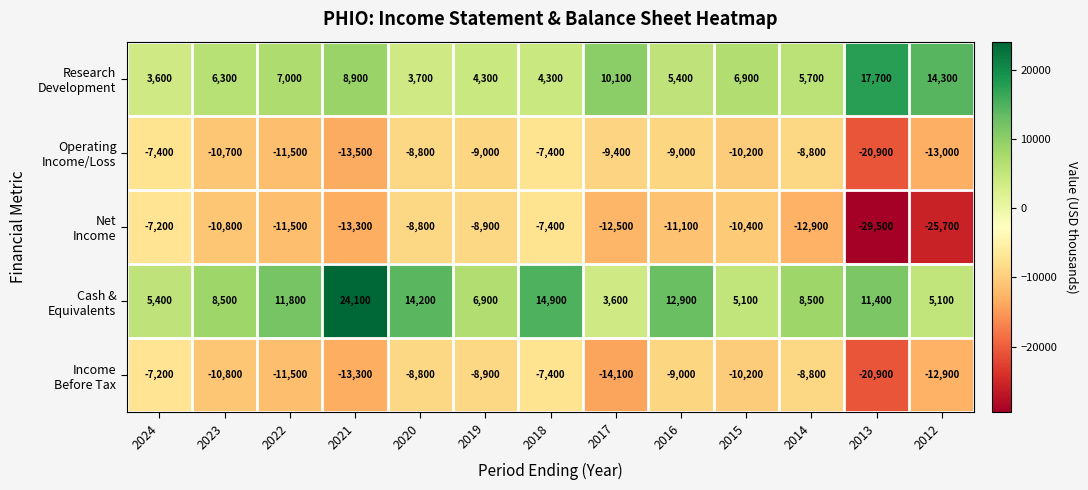

At which category does the chart reach its peak across all series?

2021